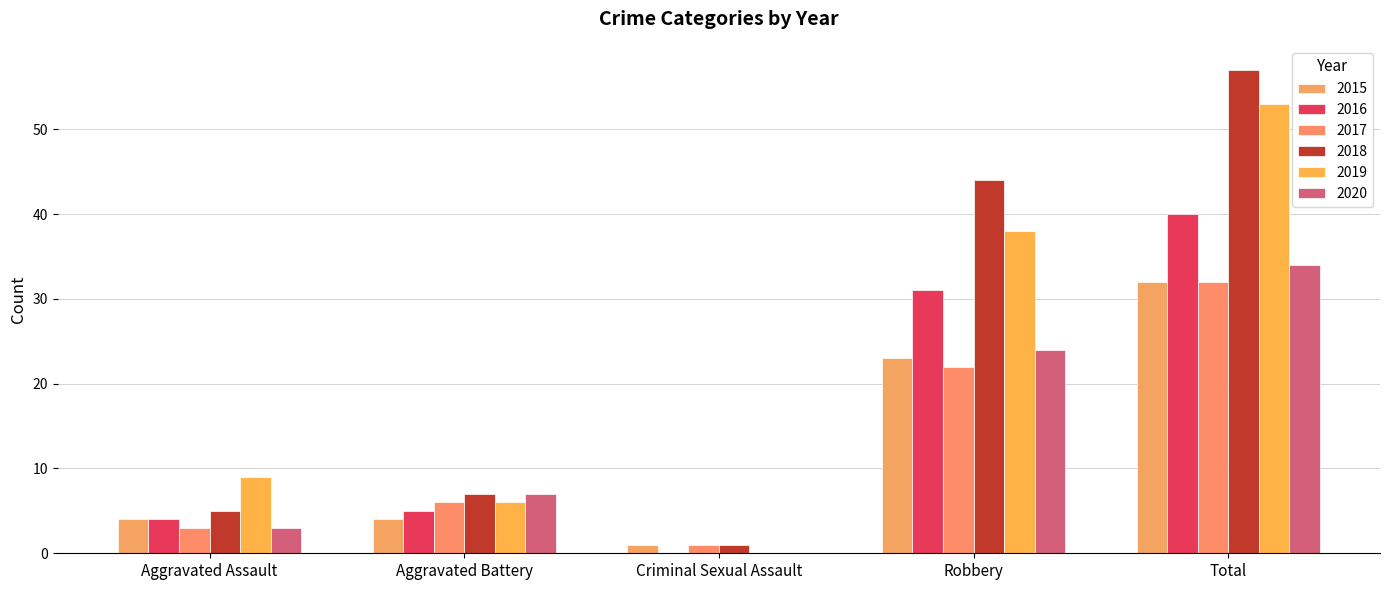

How many positive values does the 2016 series have?

4